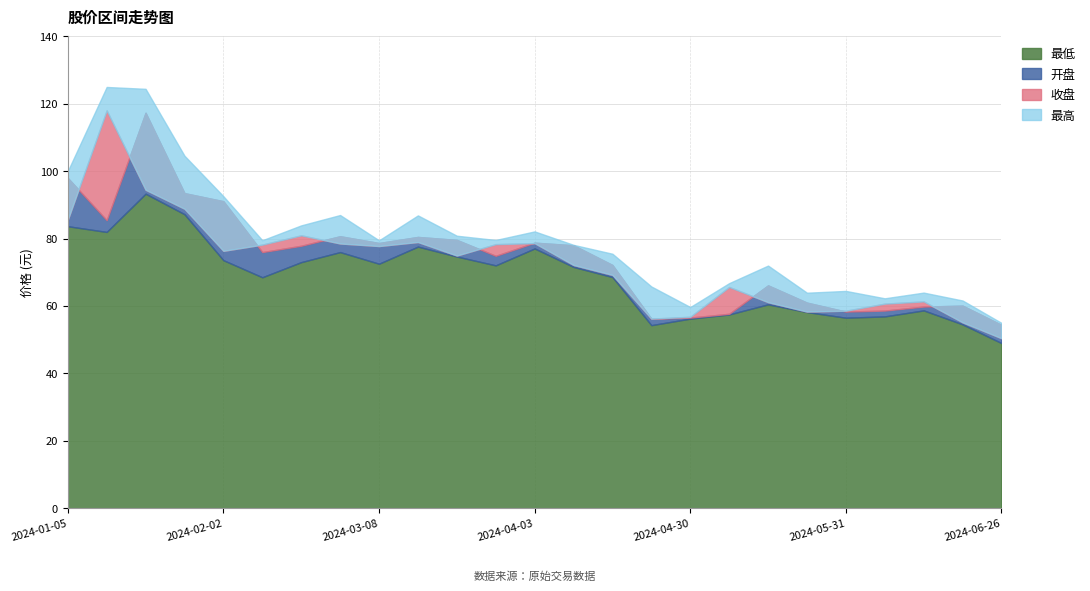

True or false: 开盘 and 最高 intersect in this chart.

False